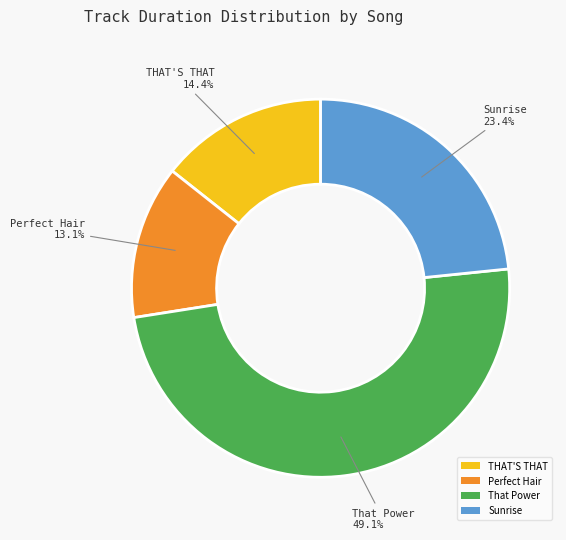

Which category has the biggest portion of the pie?

That Power